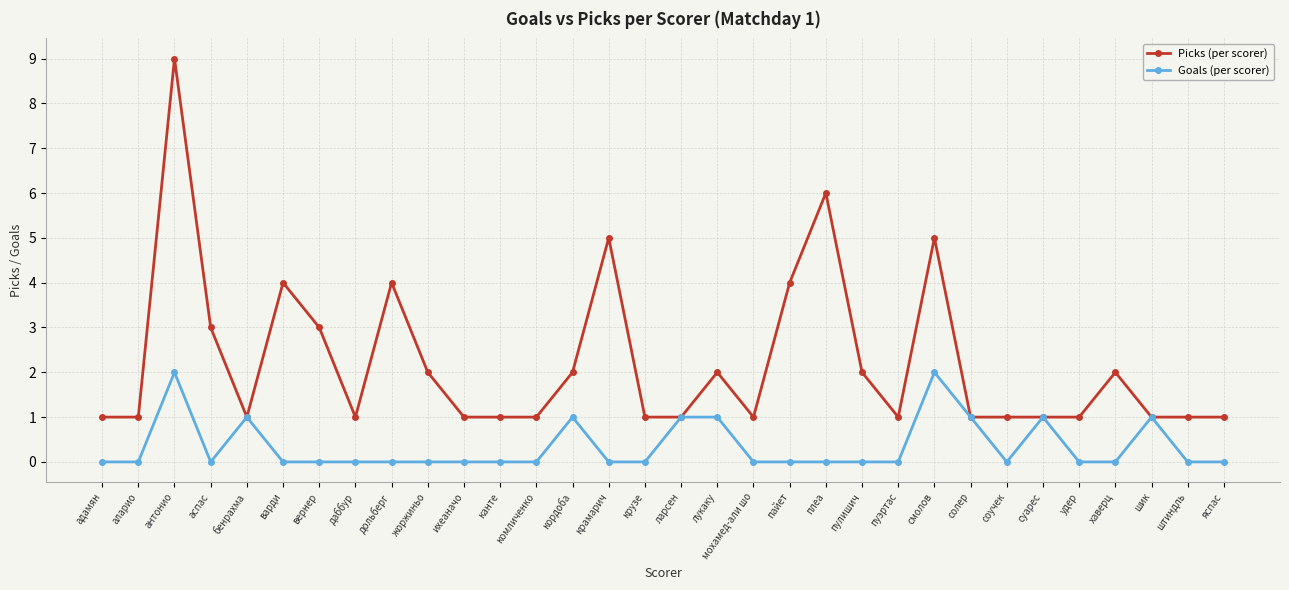

What is the sum of all Goals (per scorer) values?

11